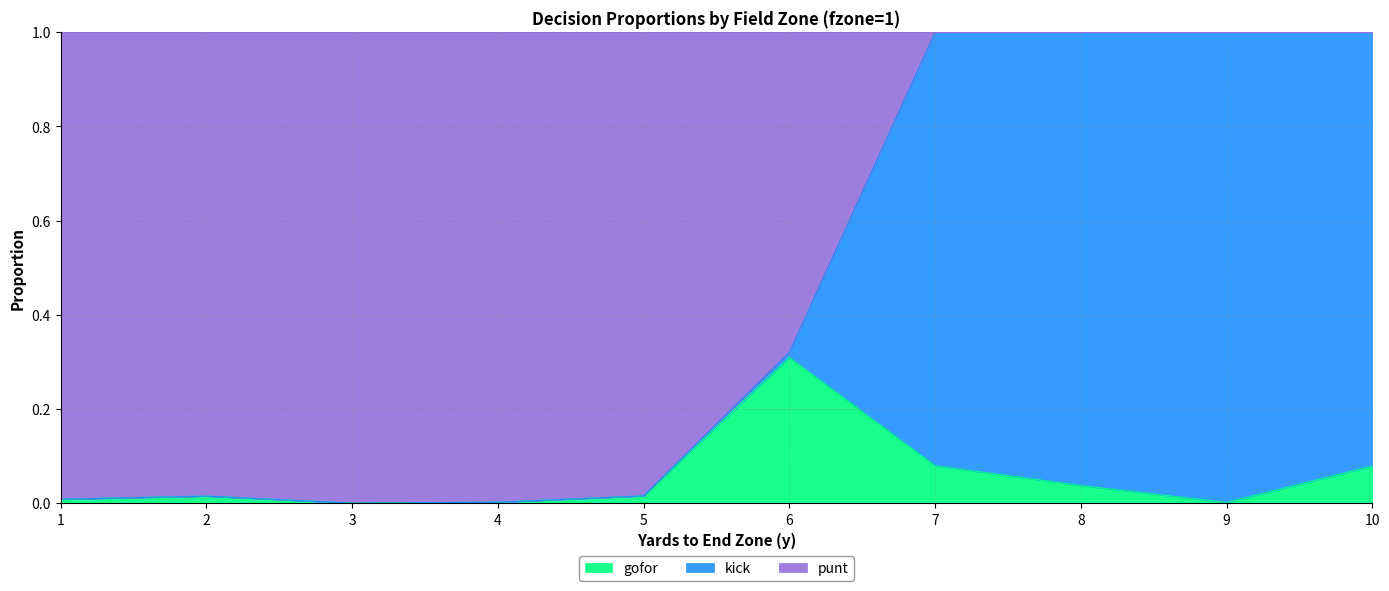

Between 7 and 4, which is larger?

7